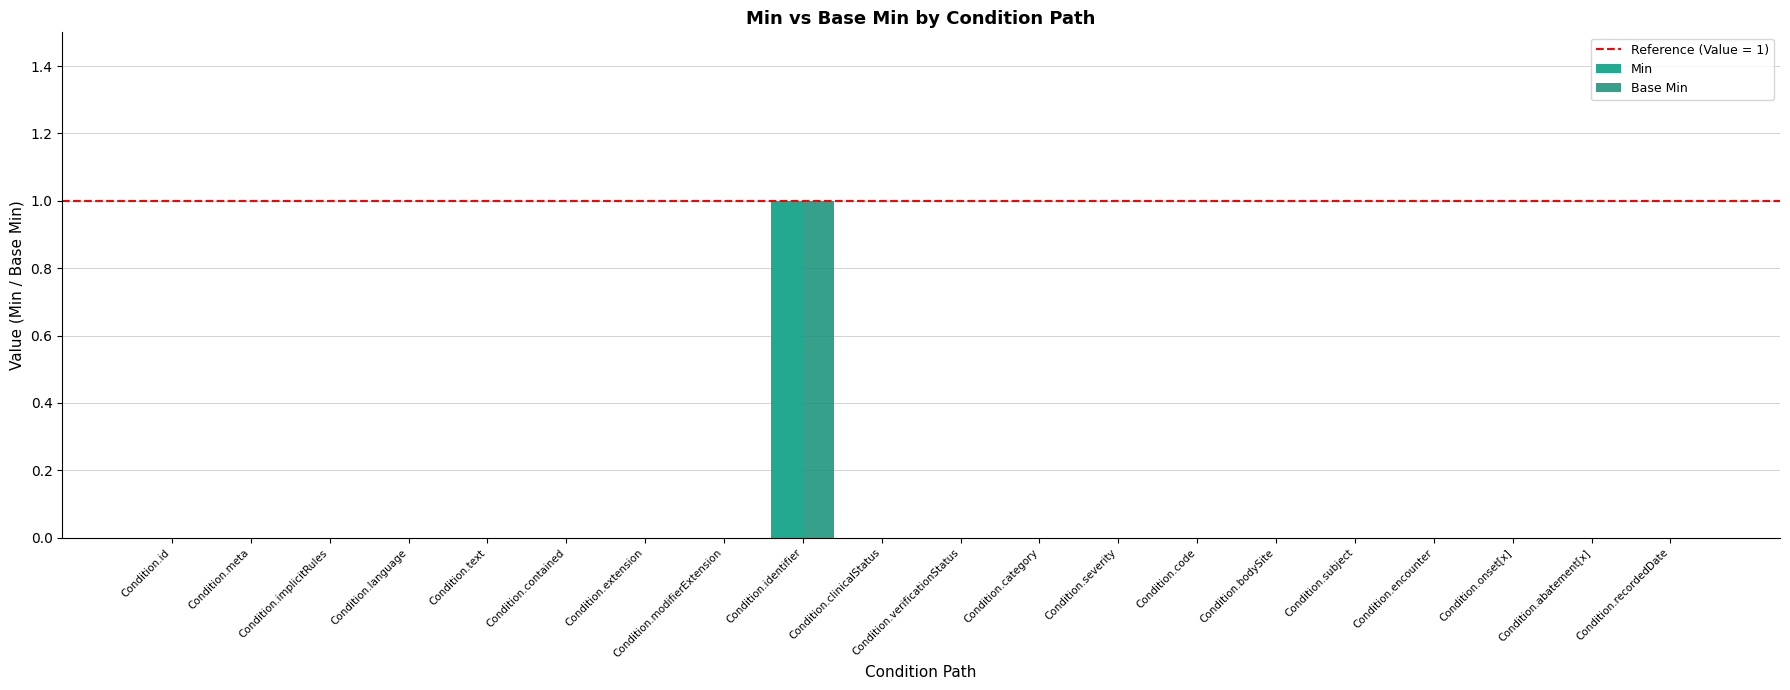

Rank the series by their maximum value, from highest to lowest.

Min, Base Min